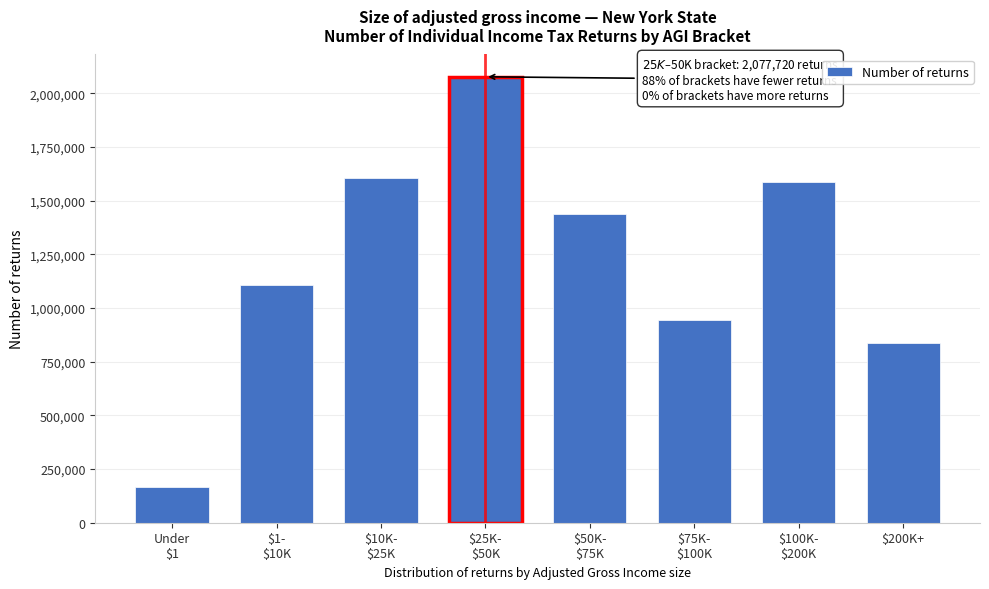

Reading left to right, what are all the values shown in this chart?

167610	1106080	1607350	2077720	1439610	944320	1586450	837640